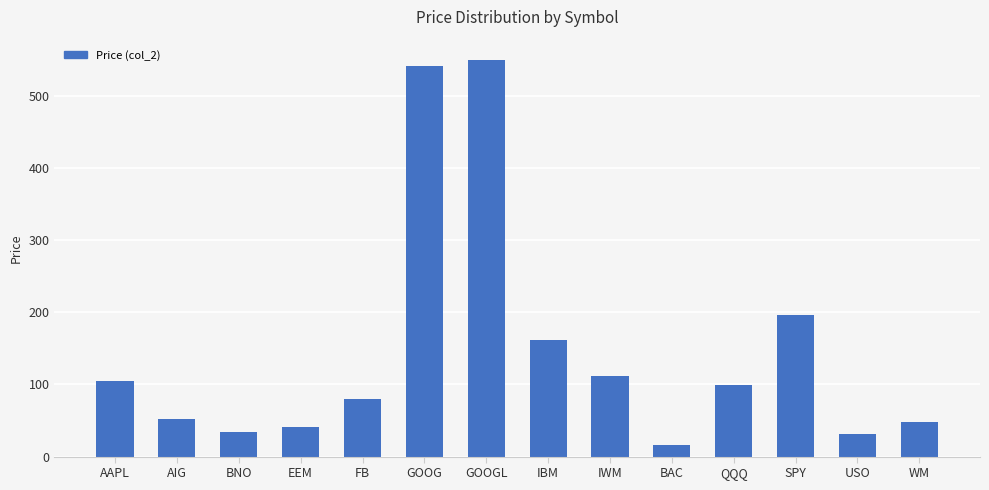

What position from the right is GOOGL?

8